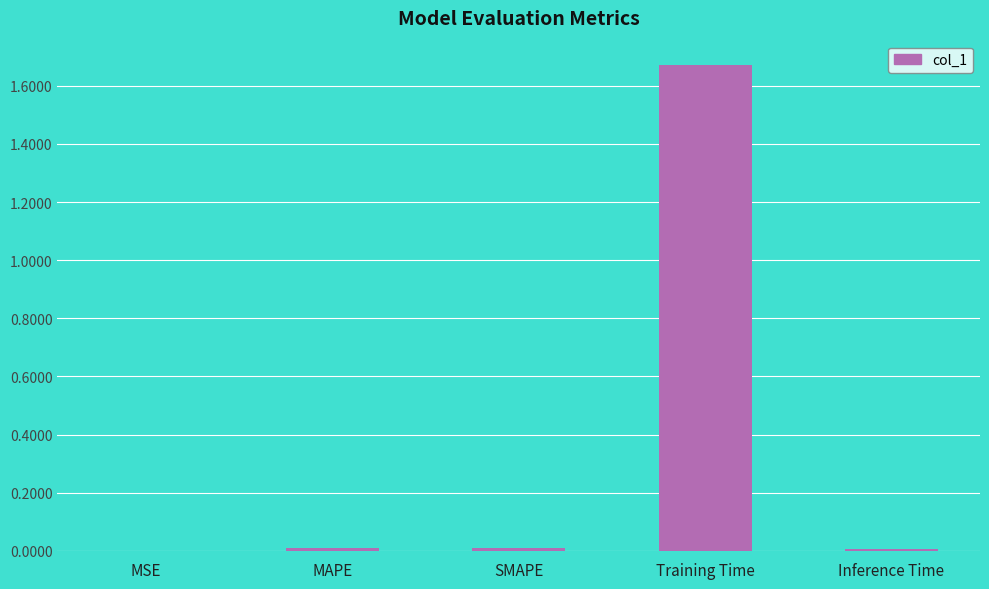

Which label corresponds to the largest value in the chart?

Training Time